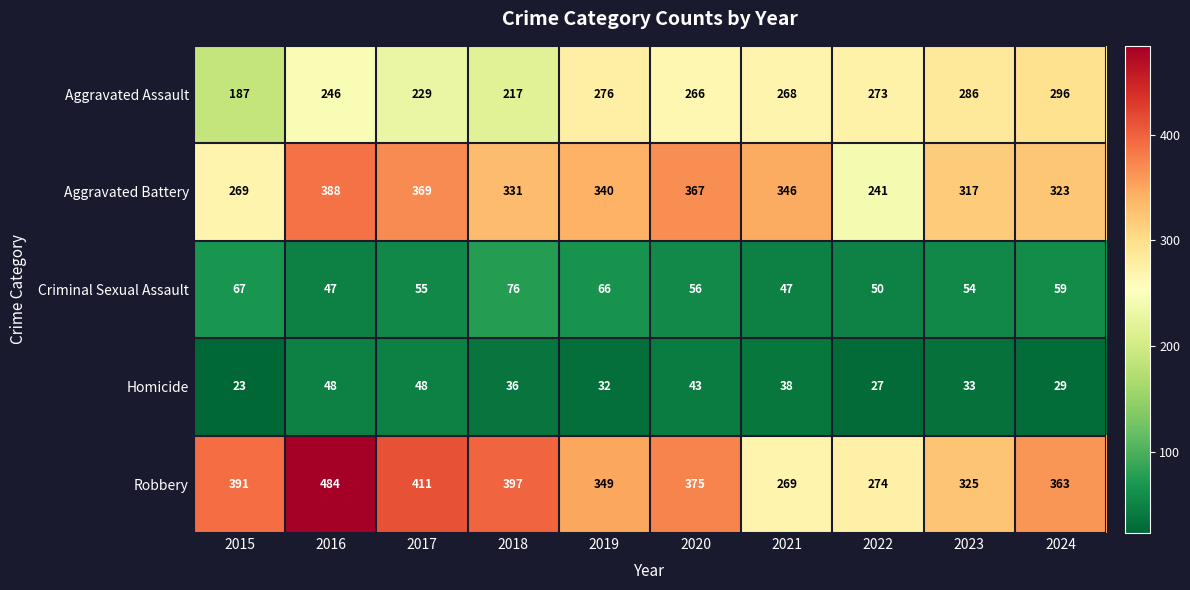

At which label does Aggravated Assault first exceed 268?

2019